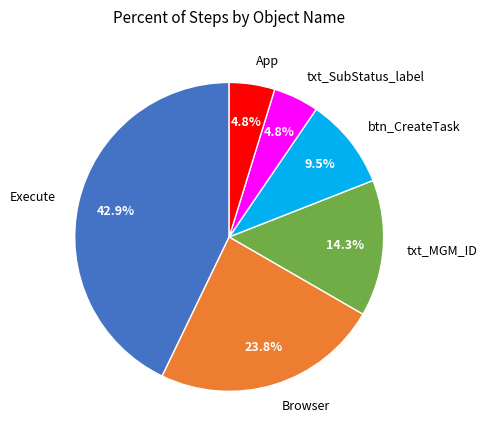

Does any single category account for the majority?

No